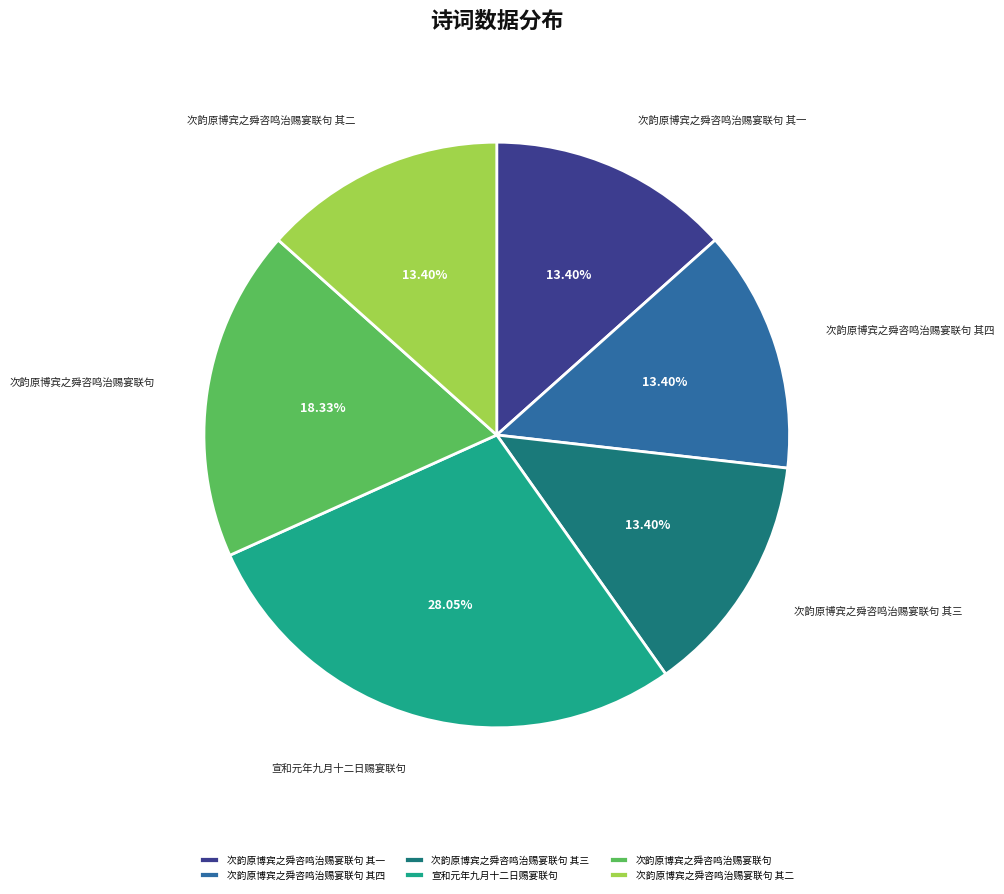

Is it true that 次韵原博宾之舜咨鸣治赐宴联句 其二 is 1% of the pie?

False